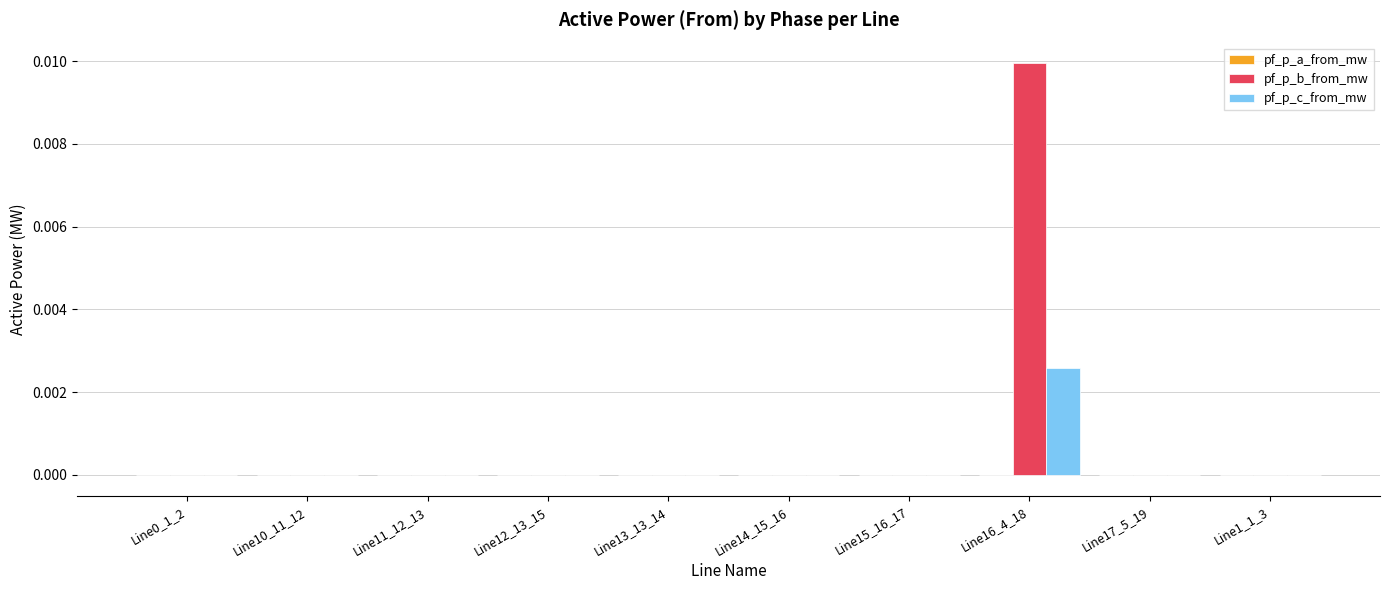

How many distinct data groups are displayed?

3